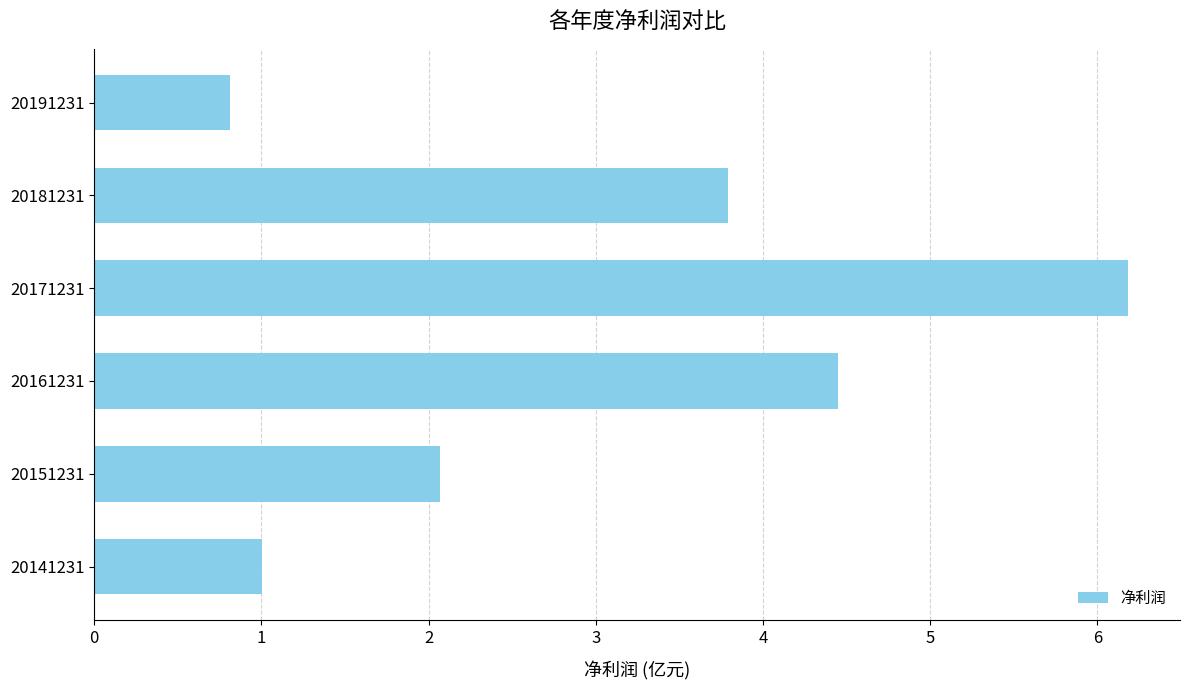

List the labels in order of value, largest first.

20171231, 20161231, 20181231, 20151231, 20141231, 20191231